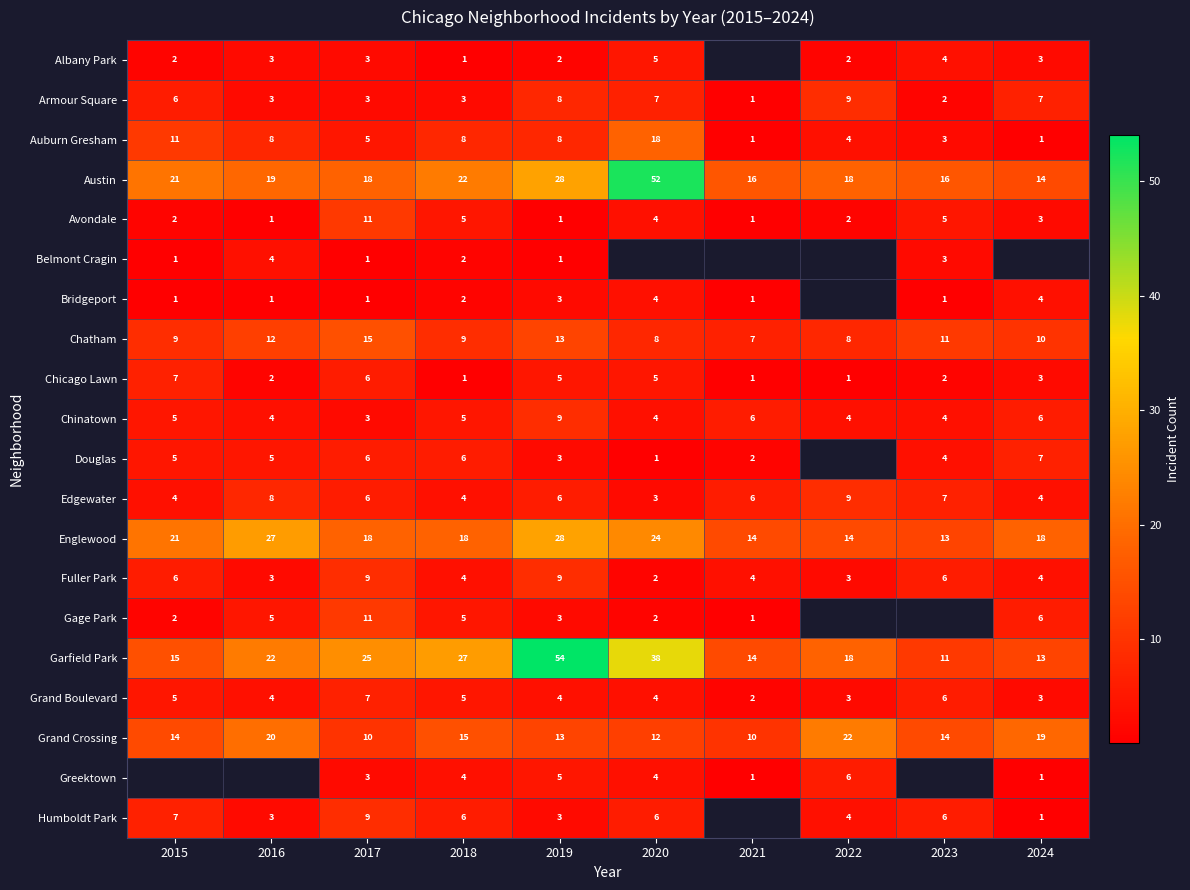

The Grand Crossing series shows 20 at 2019. True or false?

False